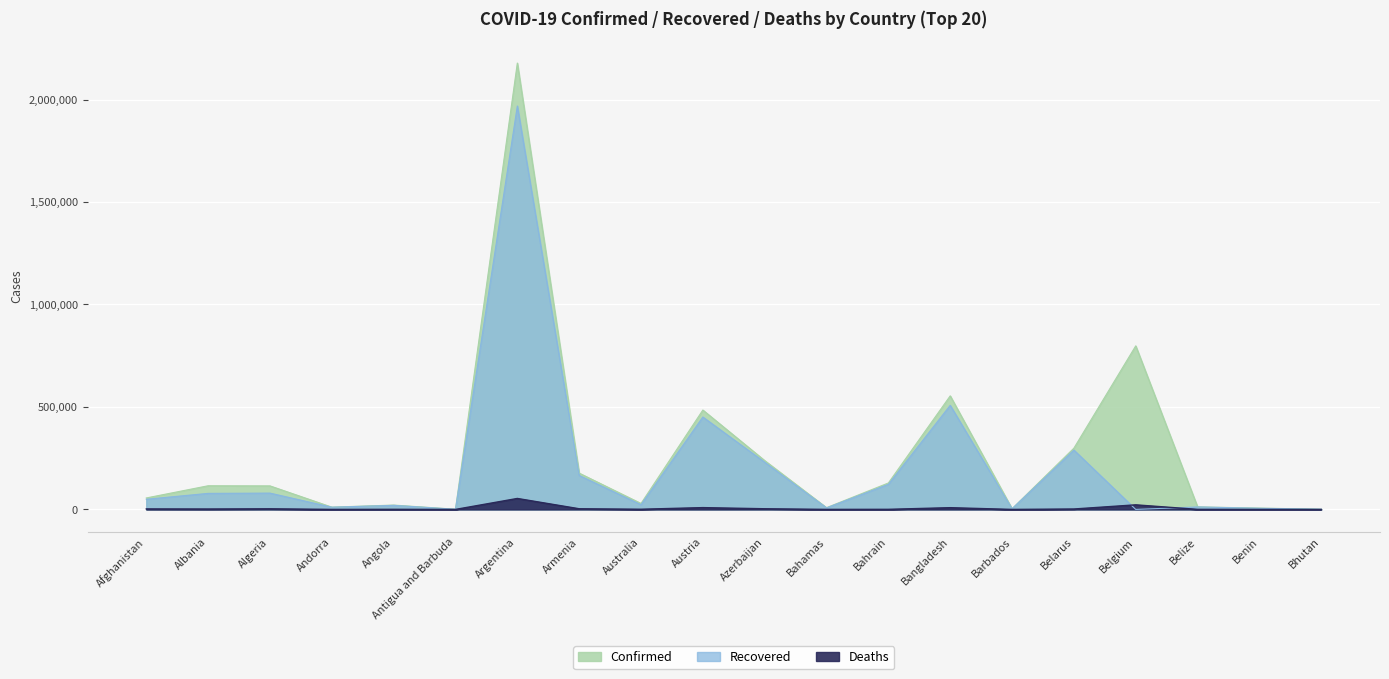

How many lines are shown in the chart?

3